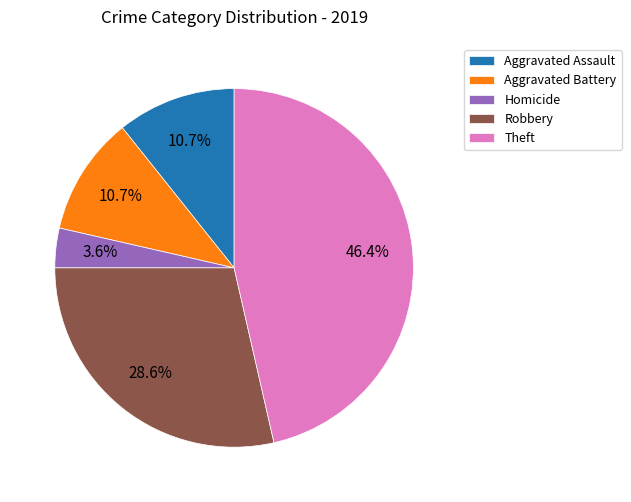

Does any single category account for the majority?

No